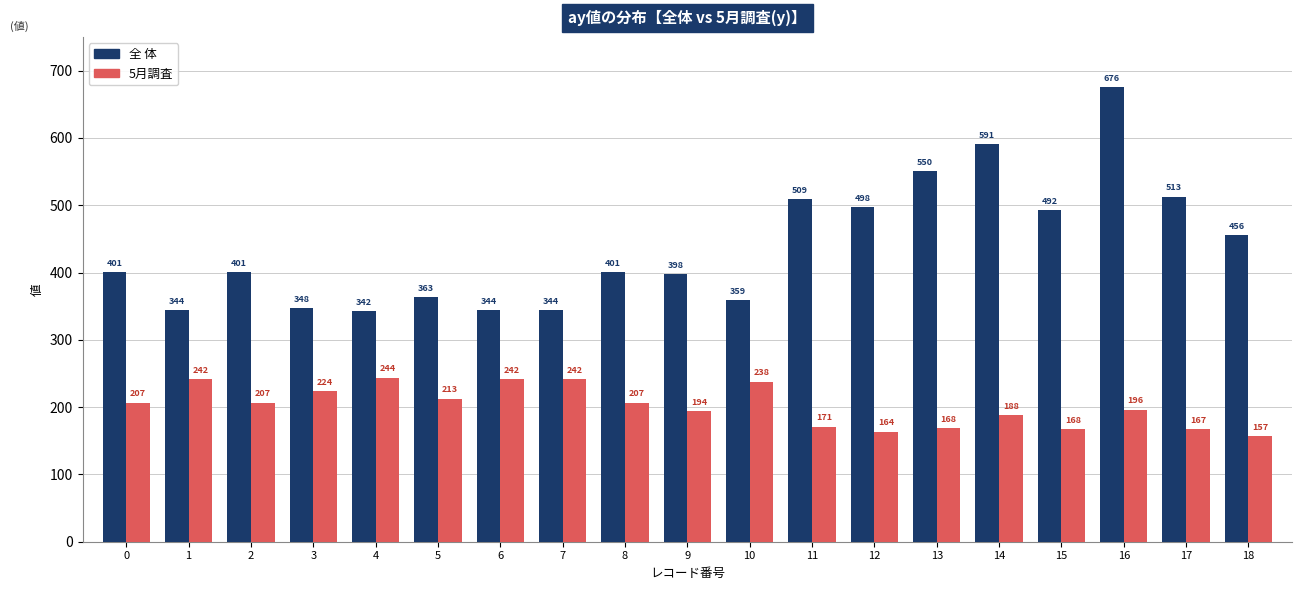

How many series are shown in this chart?

2